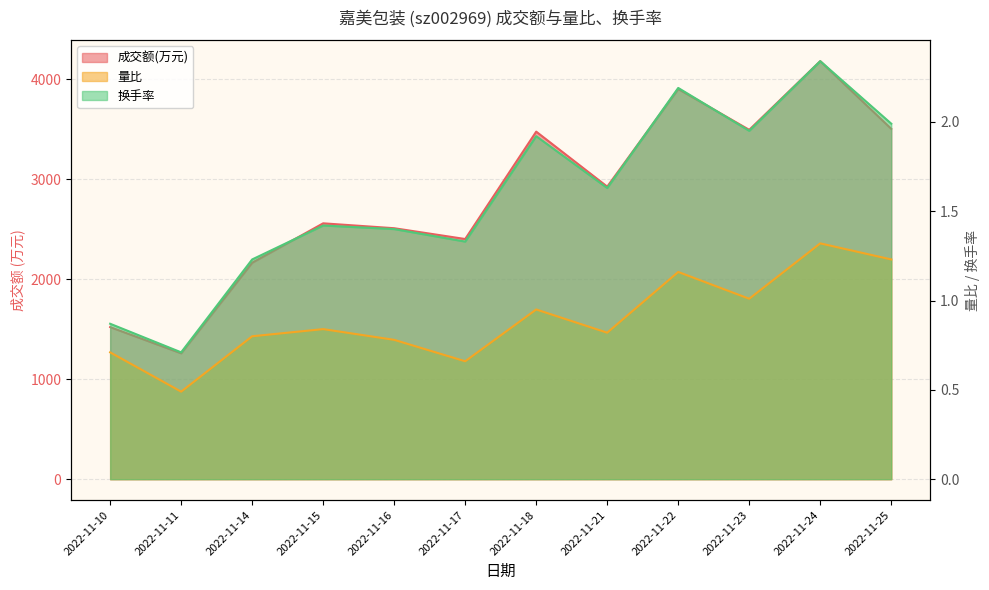

At which label is 换手率 closest to 1?

2022-11-10